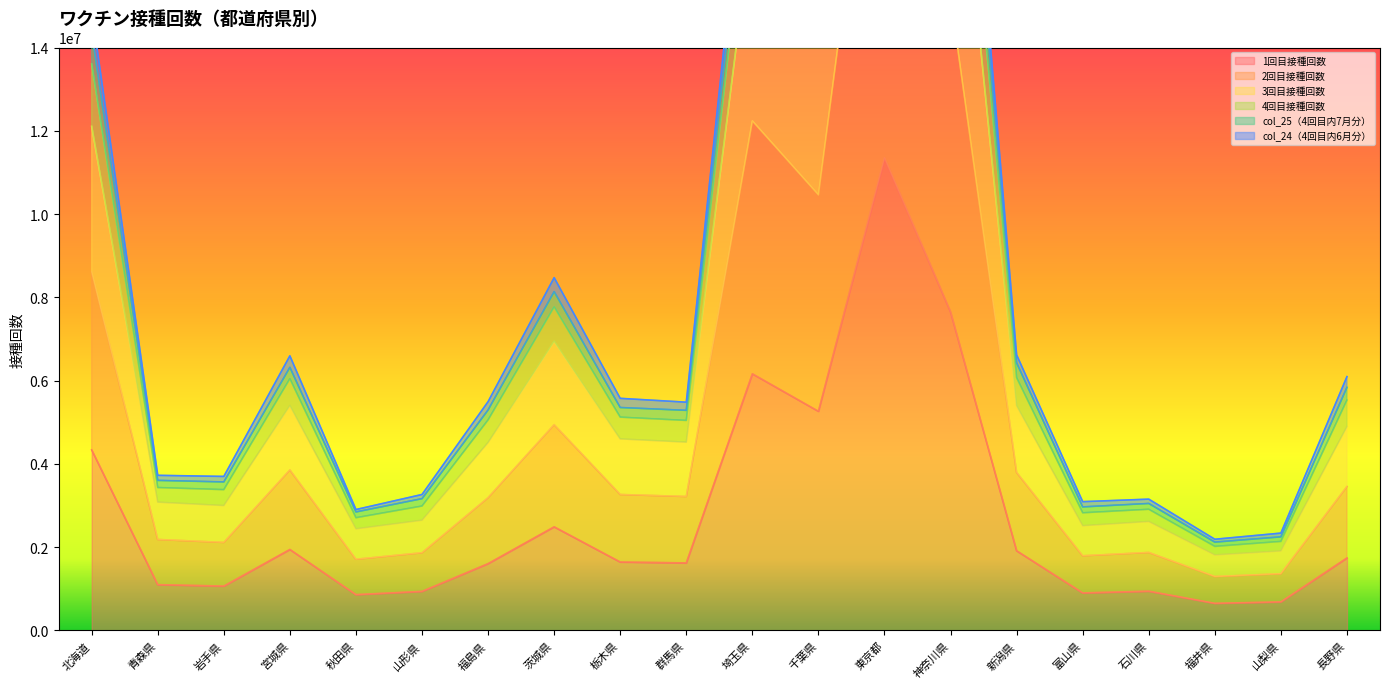

How many values in the col_25（4回目内7月分） series exceed 5573389?

9